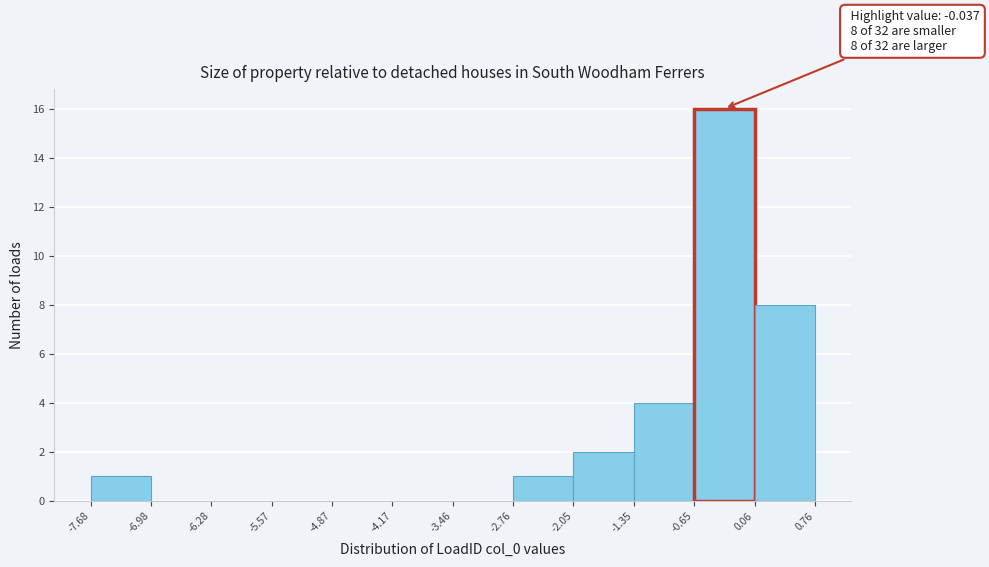

Which range on the x-axis has the tallest bar?

-0.65 to 0.06